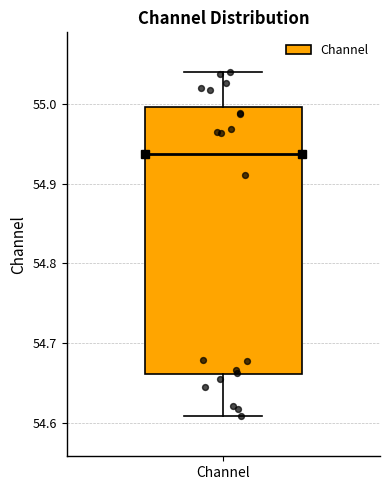

Where does the lower whisker of the box for Channel end on the y-axis? The values are not printed on the chart, so give them approximately, as read against the axis.

54.61